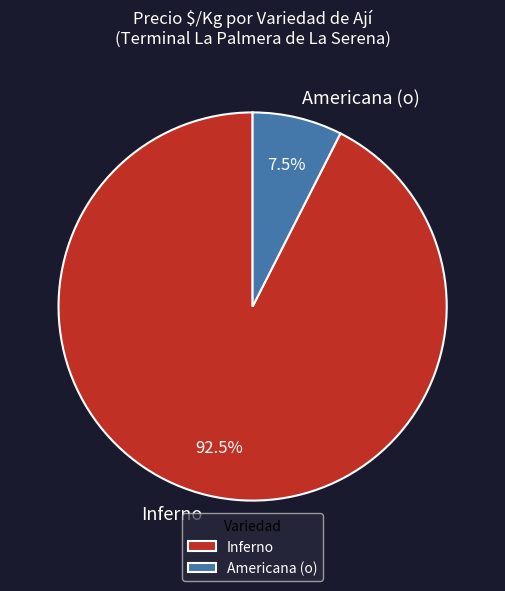

Does Americana (o) account for over 50% of the chart?

No